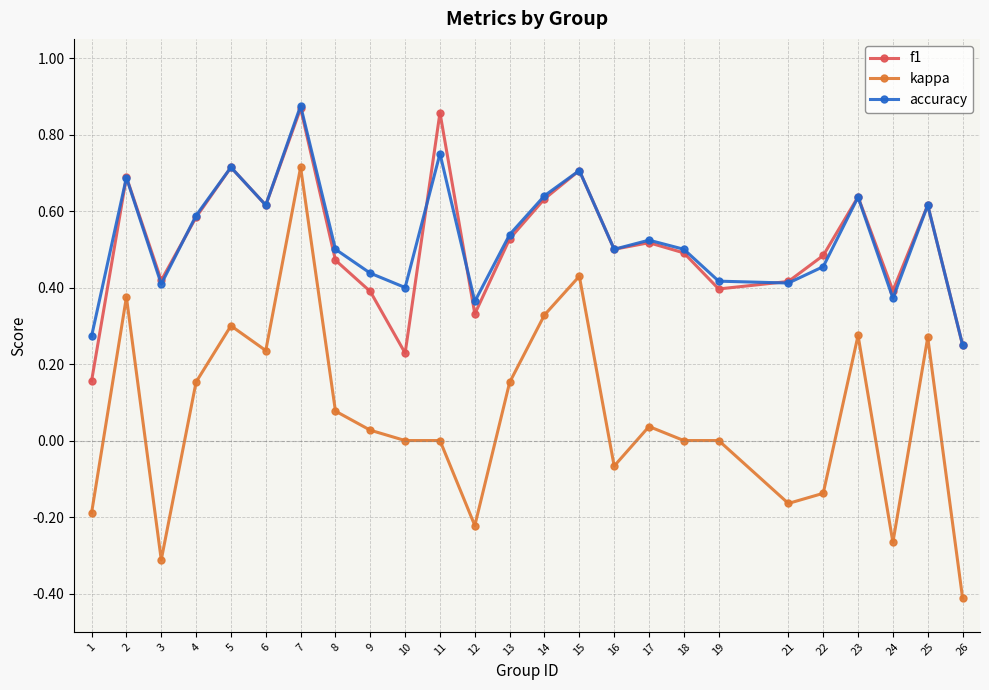

What is the difference between the second highest and minimum values in the f1 series?

0.7